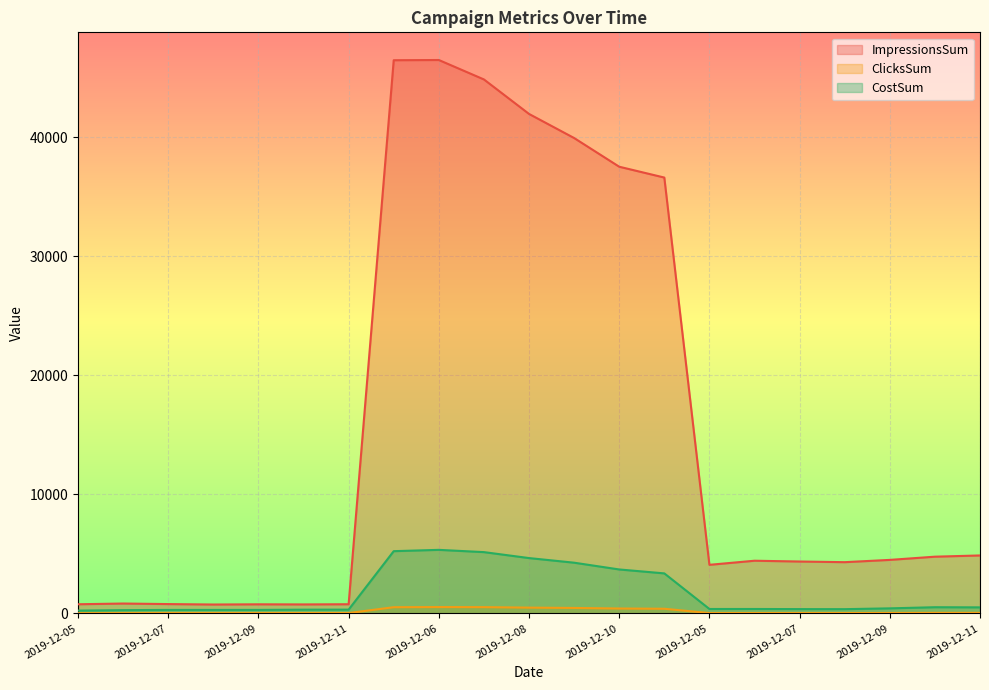

What is the label of the 17th point from the left?

2019-12-07